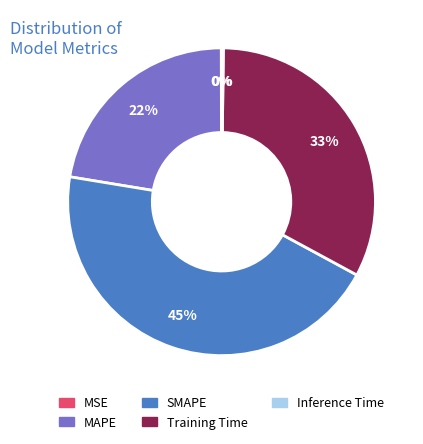

Approximately how many times larger is the value at SMAPE compared to Training Time?

1.4